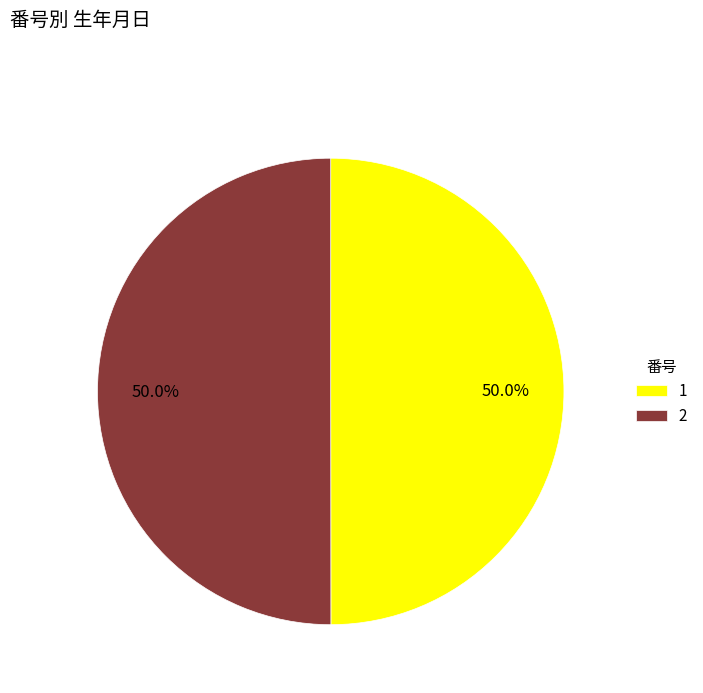

How many segments does this pie chart have?

2